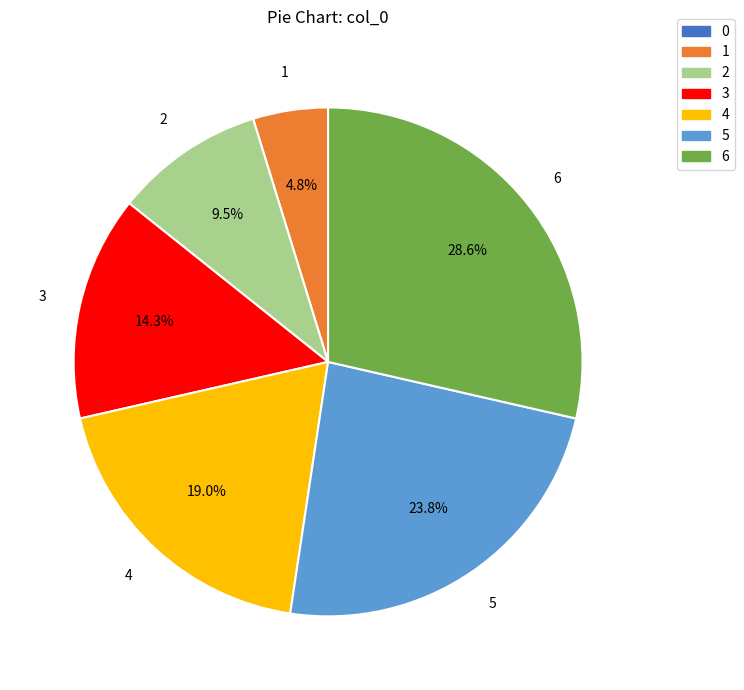

What is the largest slice in the pie chart?

6